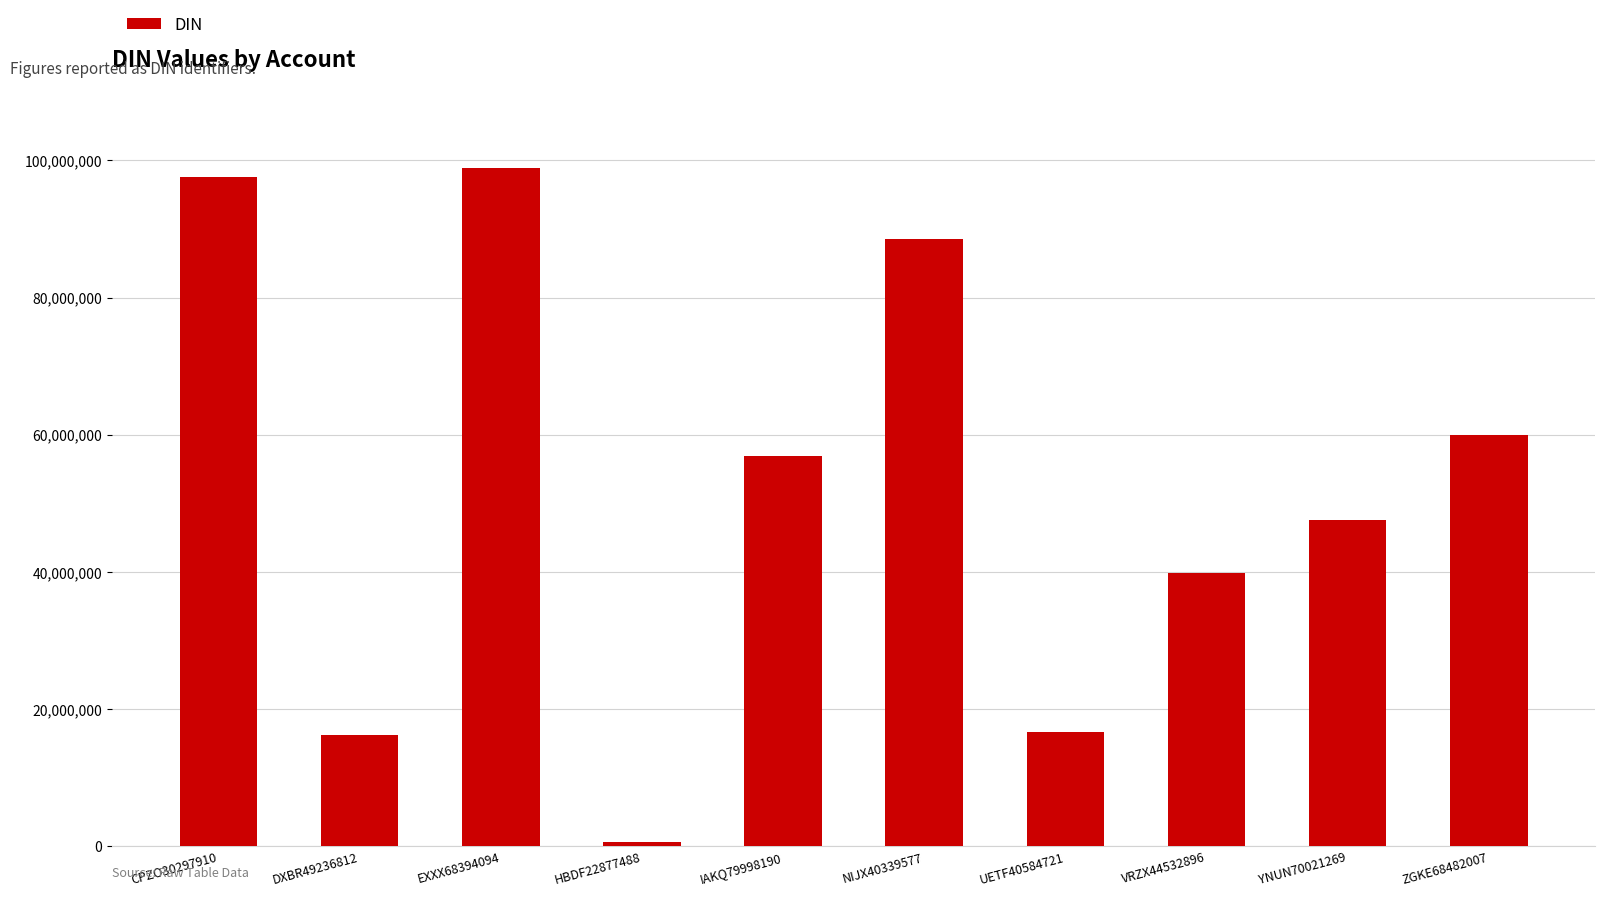

Is it true that the value at EXXX68394094 is 29266671?

False